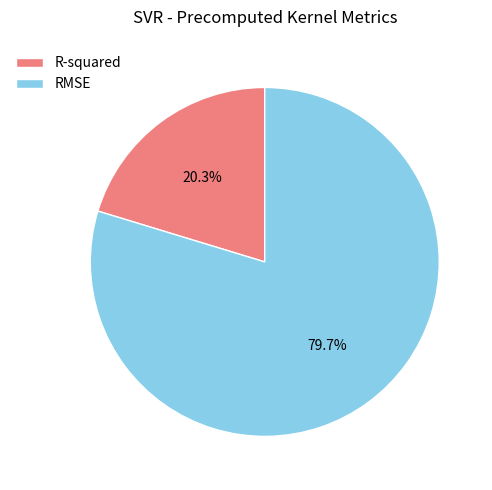

To the nearest percent, what is the average slice percentage?

50%